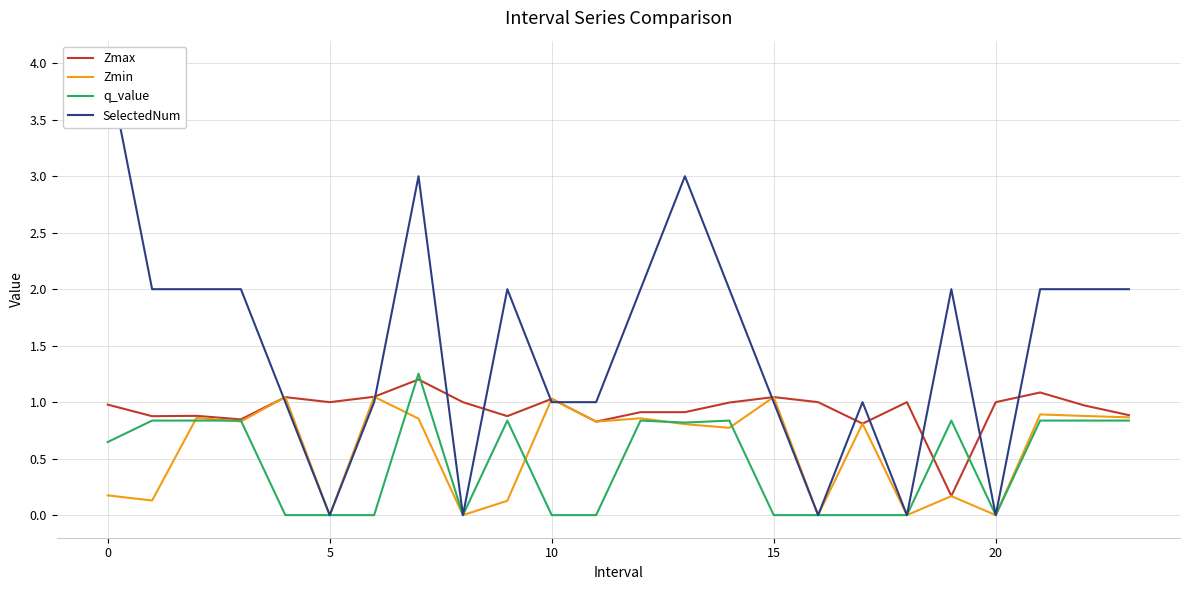

How many data points in Zmin are above 0?

19